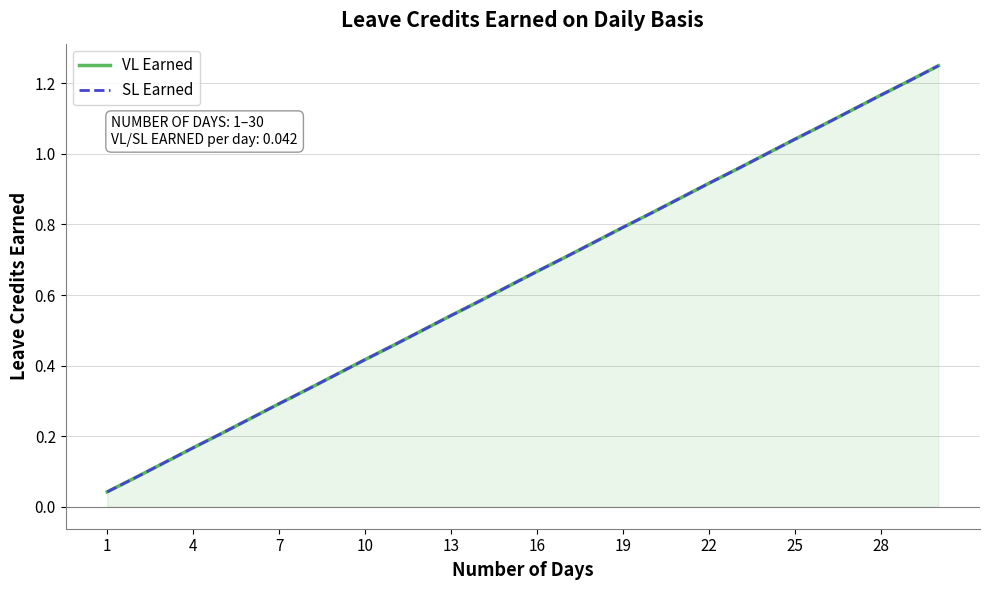

Is it true that SL Earned equals 0.1 at 13?

False